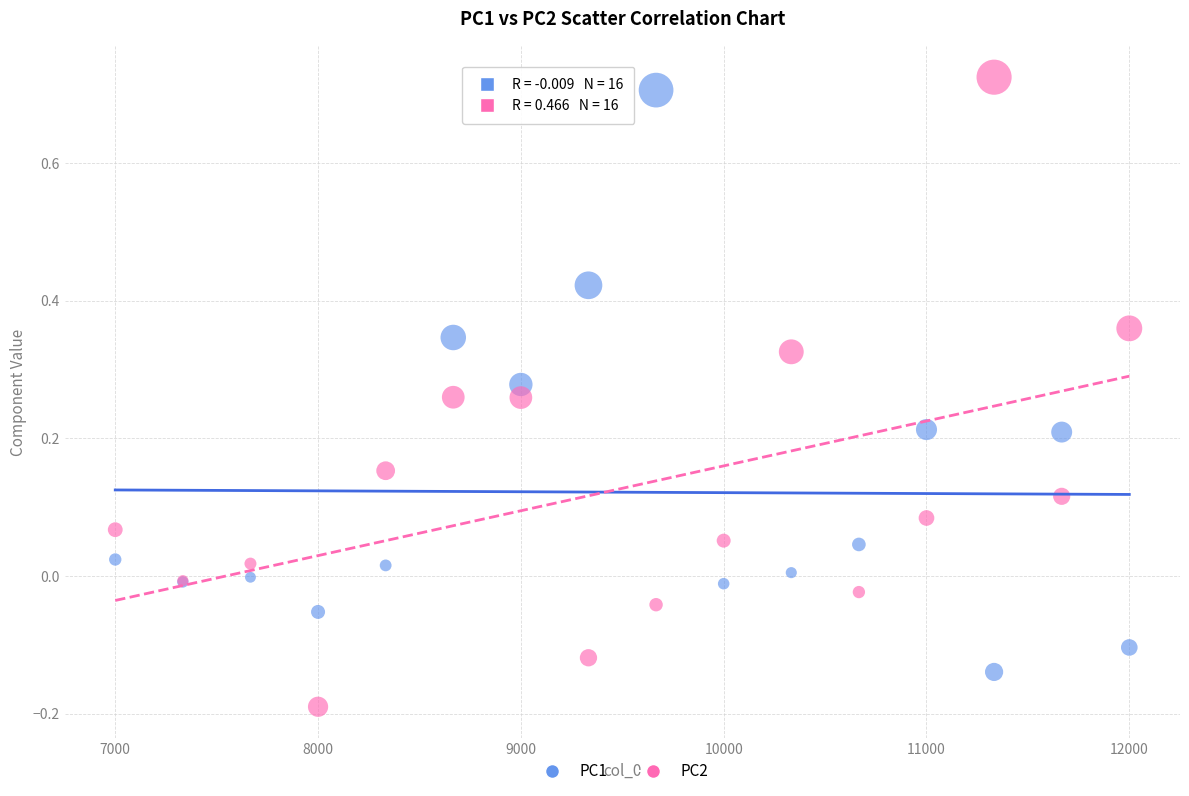

Which series reaches the maximum Y coordinate?

PC2